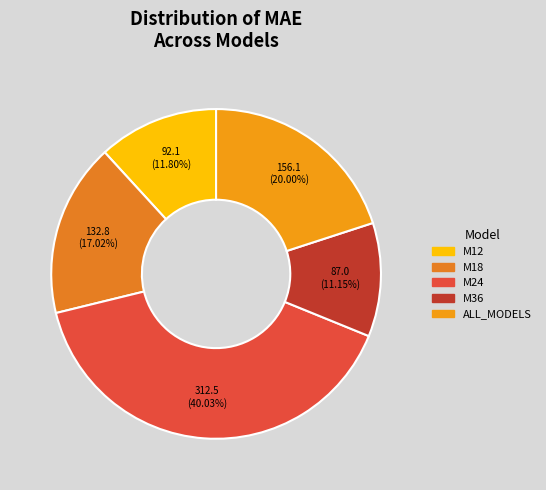

To the nearest percent, what portion does M12 represent?

12%